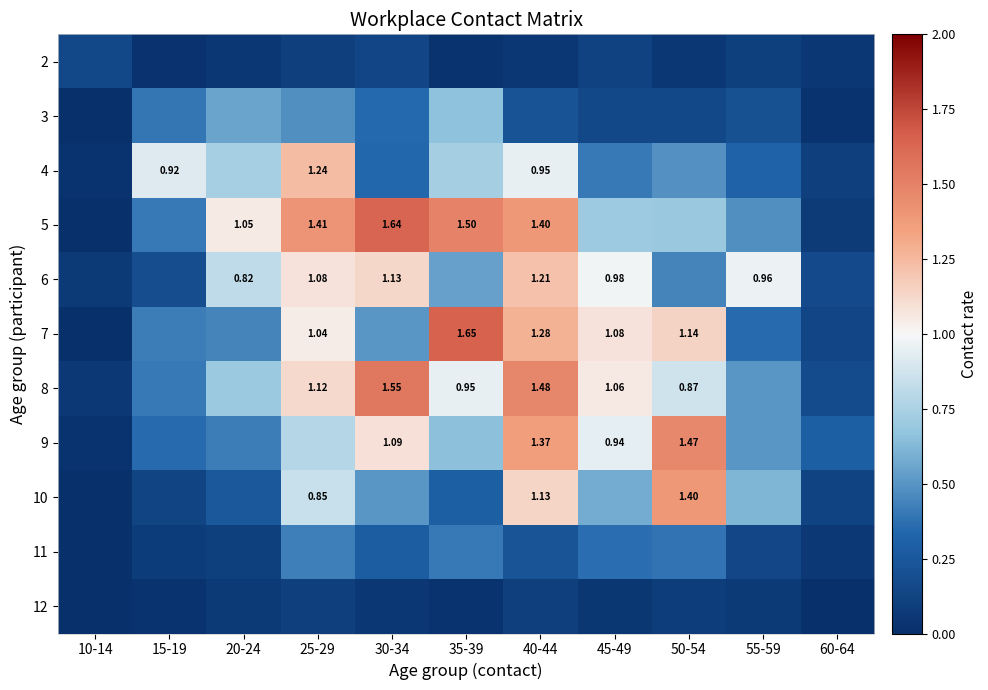

The value of 11 at 20-24 is 0.1. True or false?

True